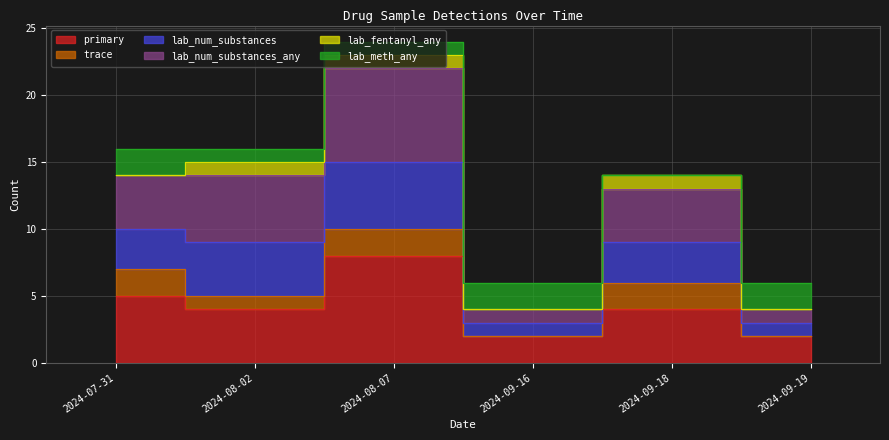

Is it true that primary equals 3 at 2024-09-18?

False